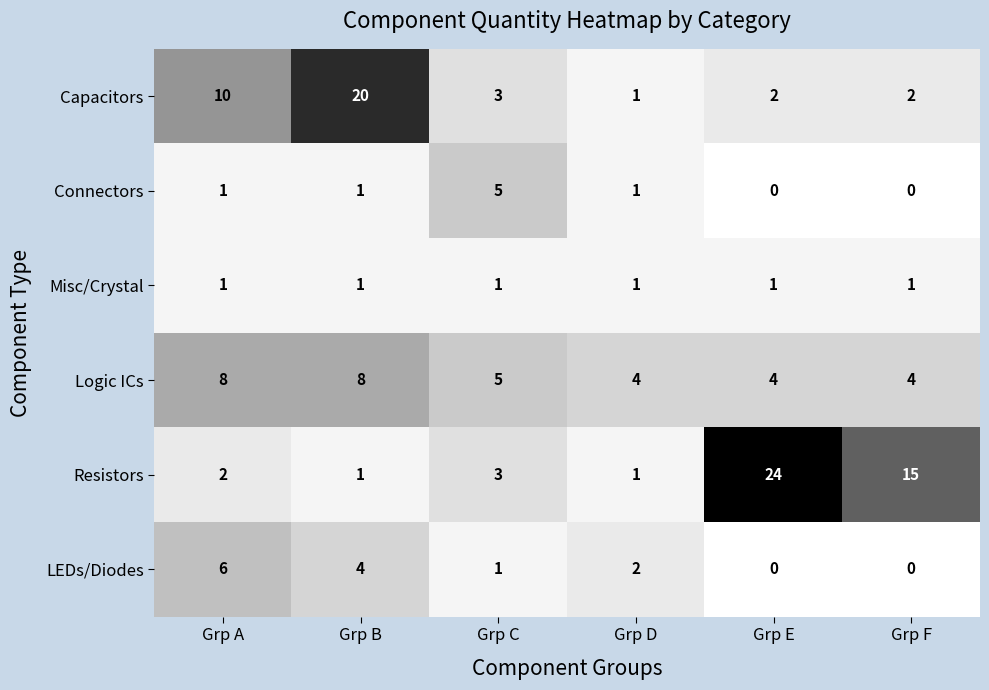

List the series in order of their peak value, highest first.

Resistors, Capacitors, Logic ICs, LEDs/Diodes, Connectors, Misc/Crystal